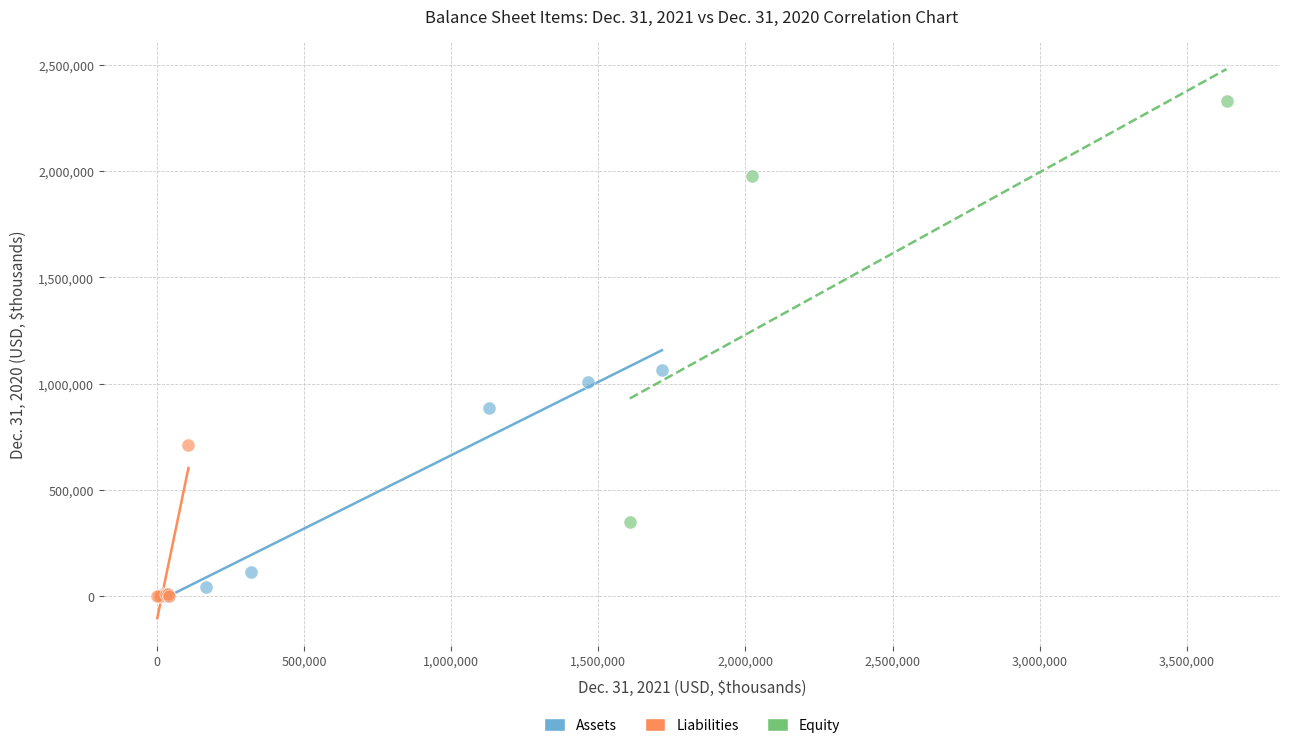

What are all the series names shown in the legend?

Assets, Liabilities, Equity